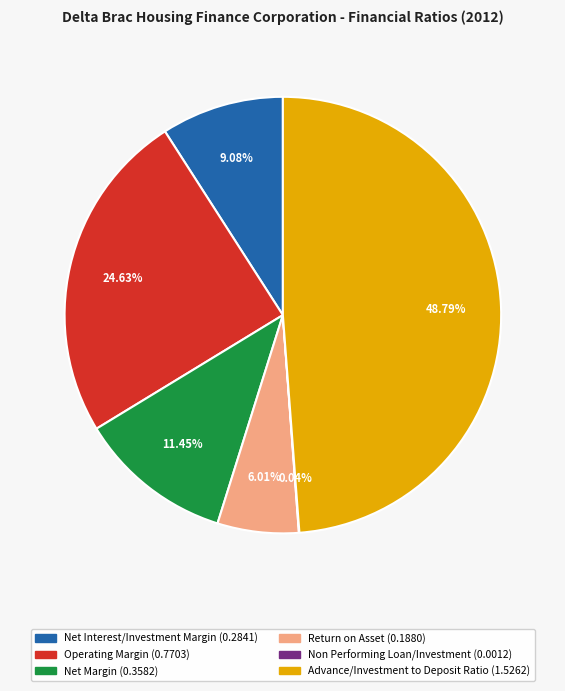

Which category has the biggest portion of the pie?

Advance/Investment to Deposit Ratio